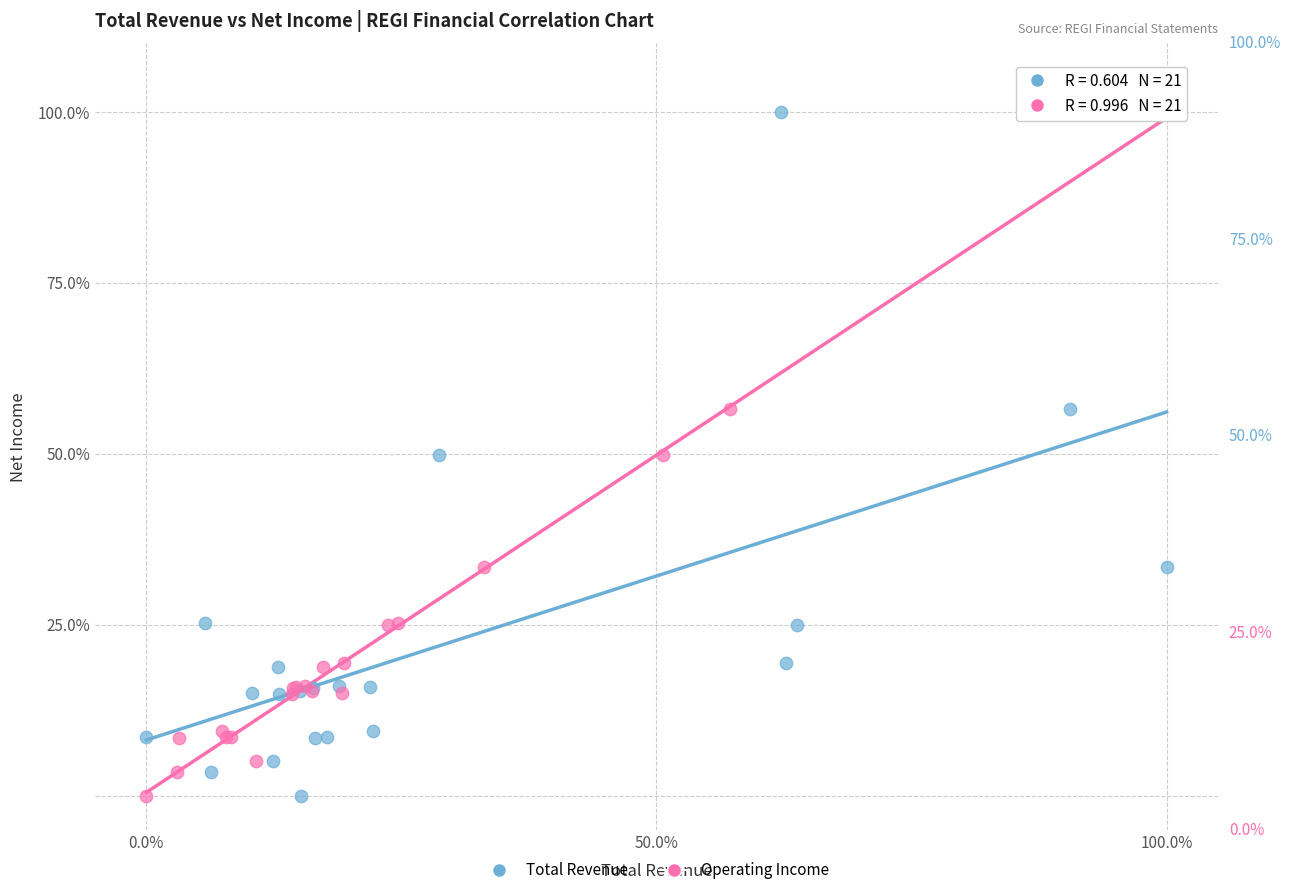

What are all the series names shown in the legend?

Total Revenue, Operating Income